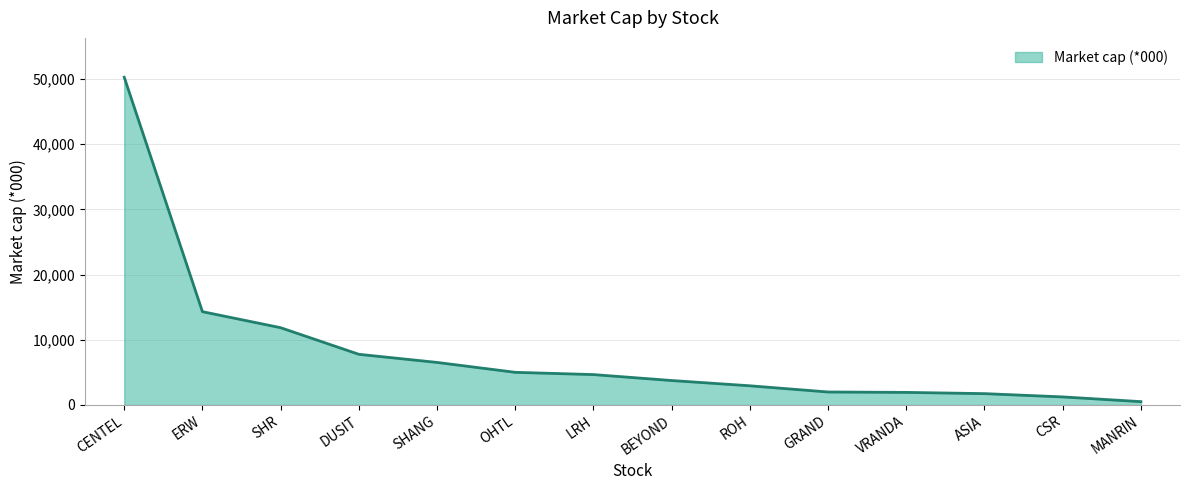

What is the ratio of the value at SHR to the value at CSR?

9.6